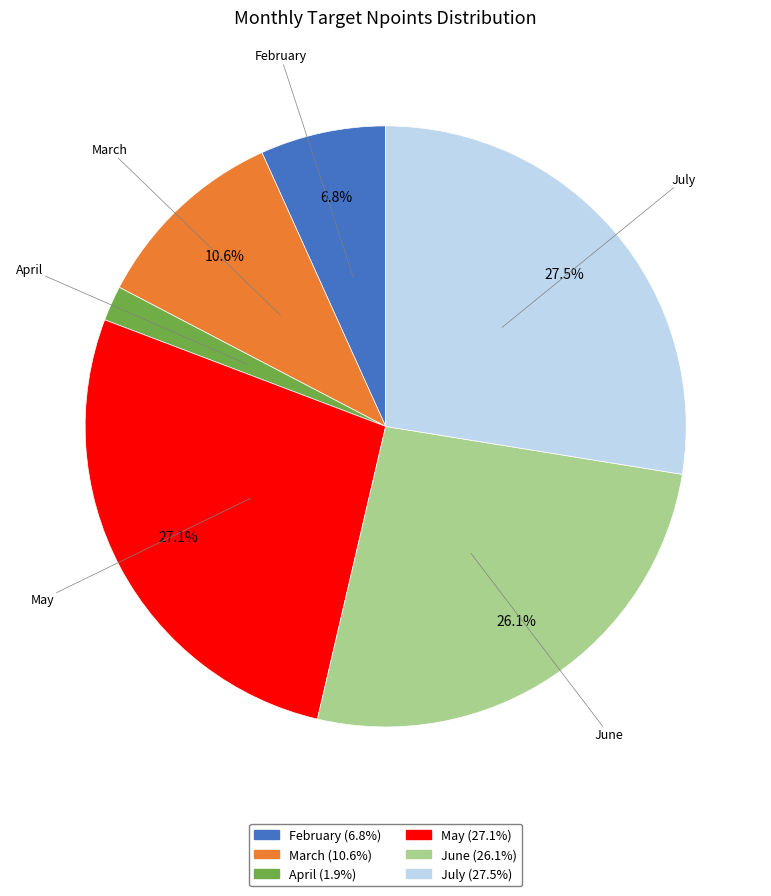

Is the sum of May and June greater than half?

Yes